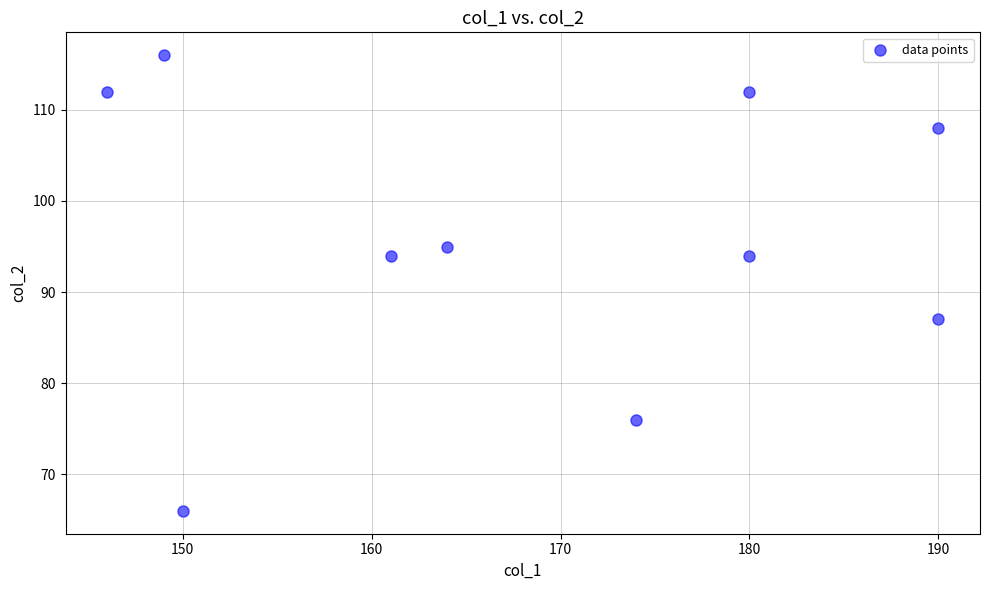

What is the average X value?

168